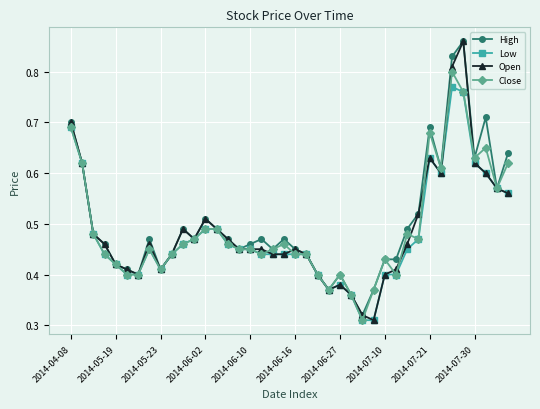

How many High values are between 0 and 1?

40